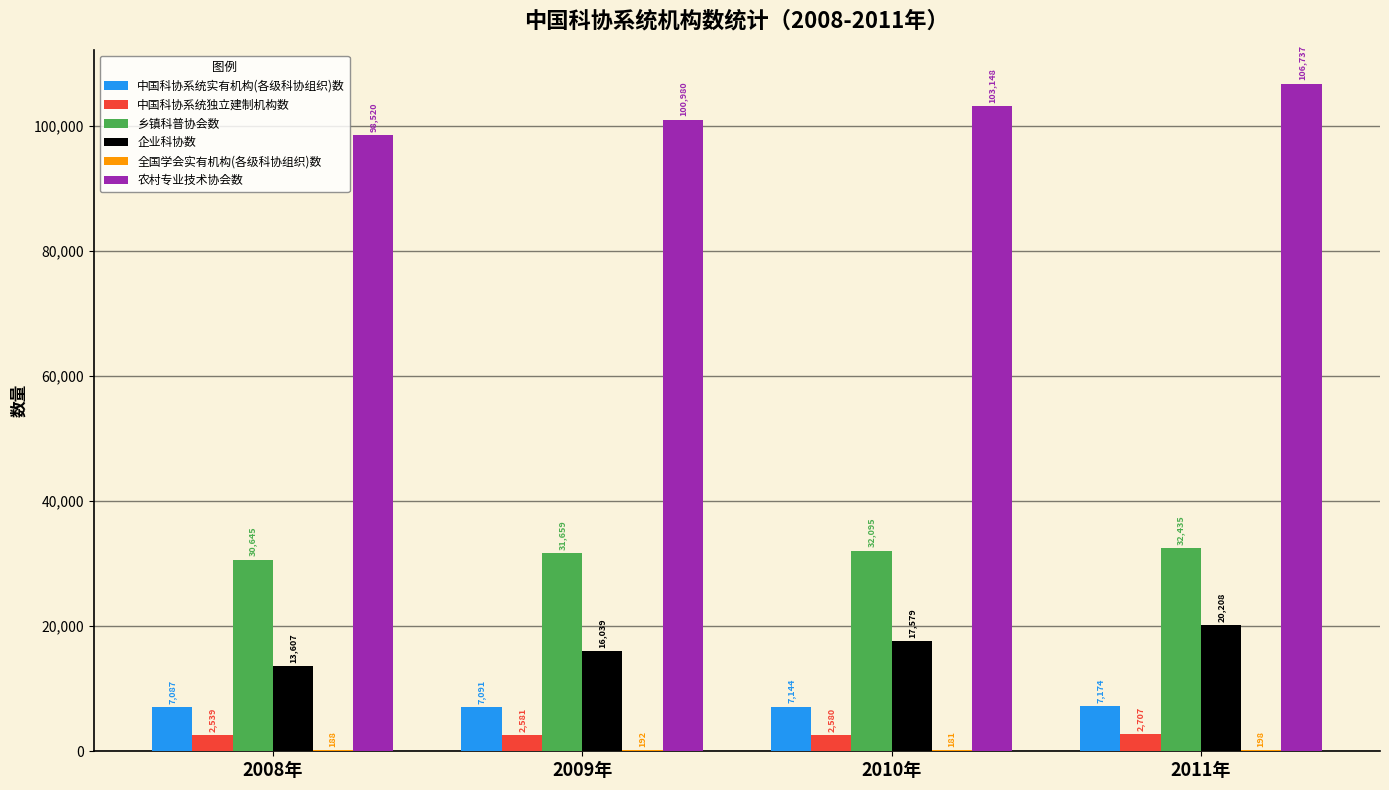

Read the 中国科协系统实有机构(各级科协组织)数 value at 2009年, to the nearest 10.

7090